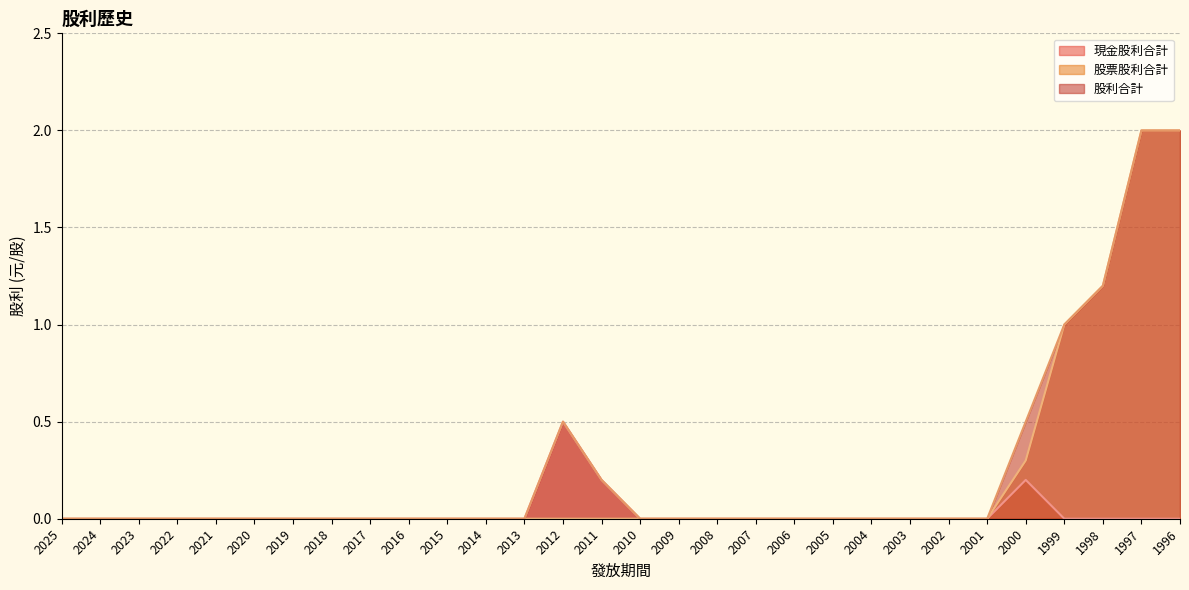

Which series has the largest range (max minus min)?

股票股利合計